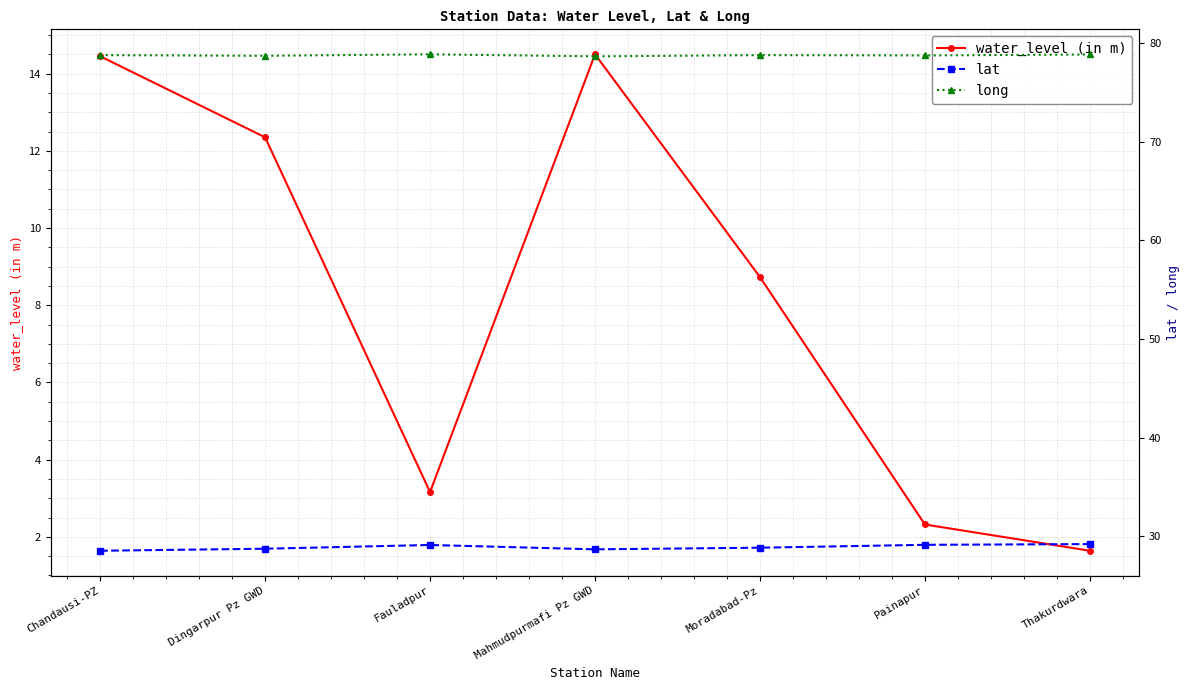

True or false: lat and water_level (in m) intersect in this chart.

False